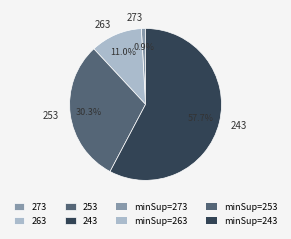

What percentage is the 253 slice, to the nearest percent?

30%